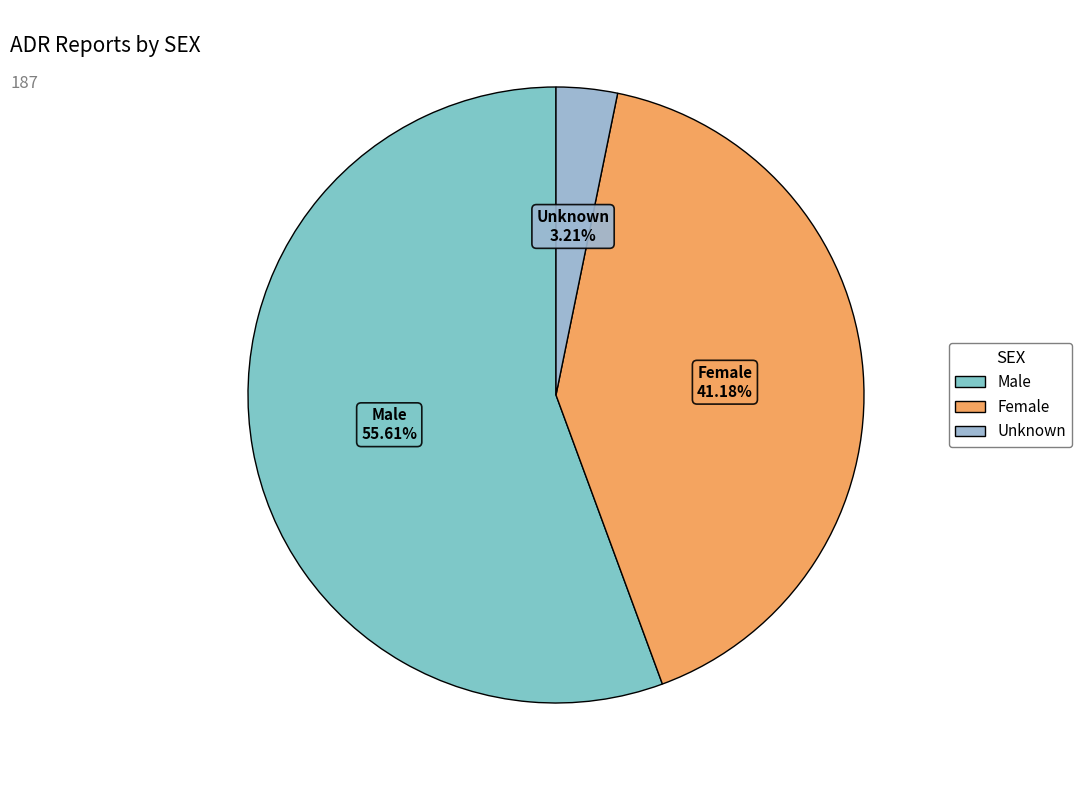

What is the total percentage of Unknown and Female?

44.4%